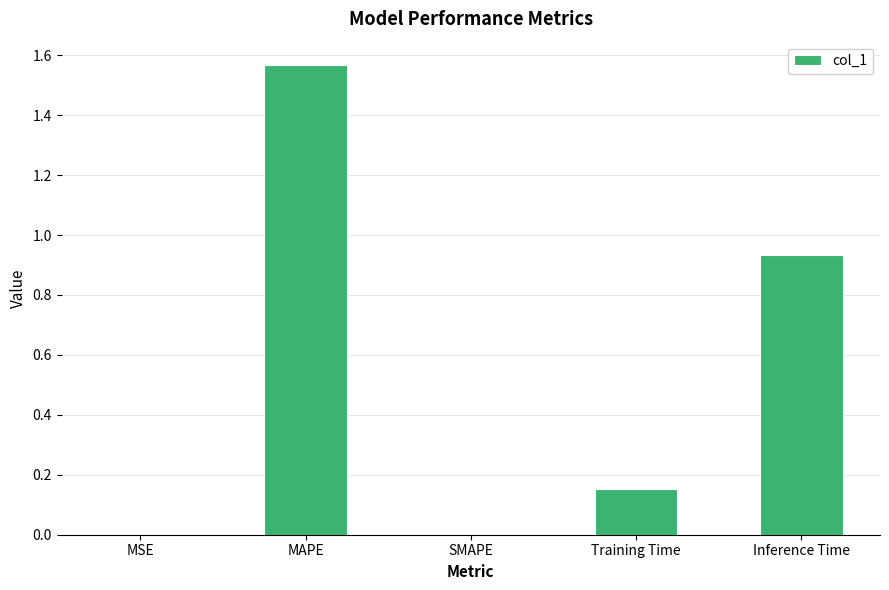

Which category has the highest value across all series?

MAPE